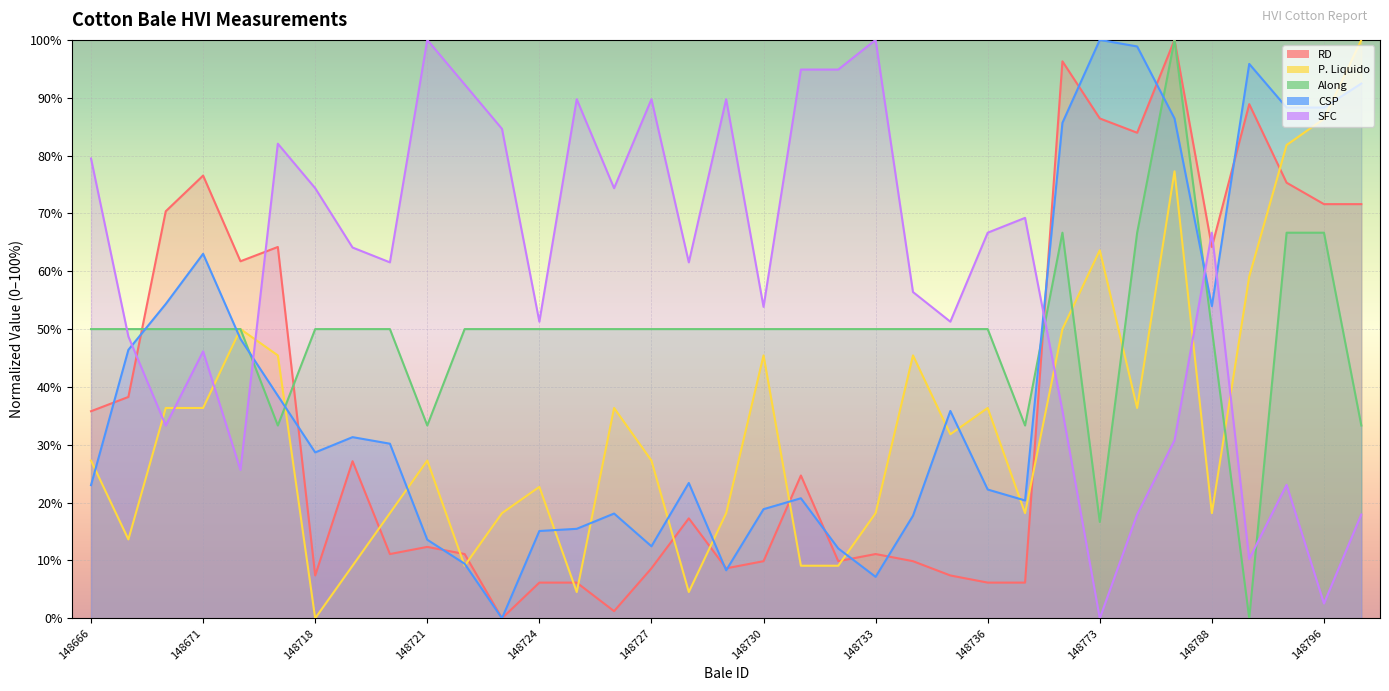

Which series changed the most between 148719 and 148795?

P. Liquido